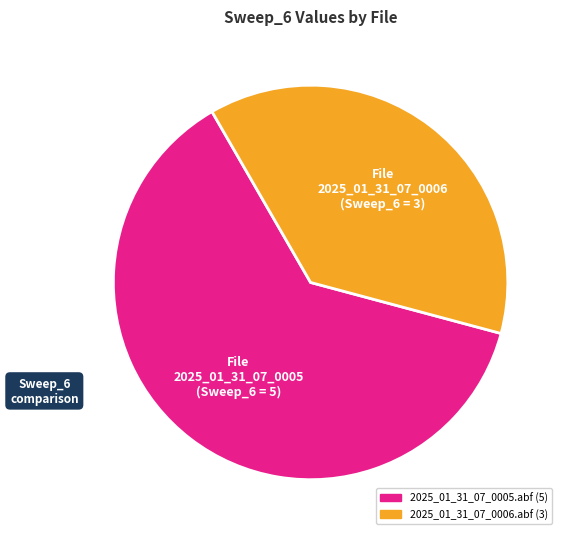

Is there any slice that represents more than half of the pie?

Yes